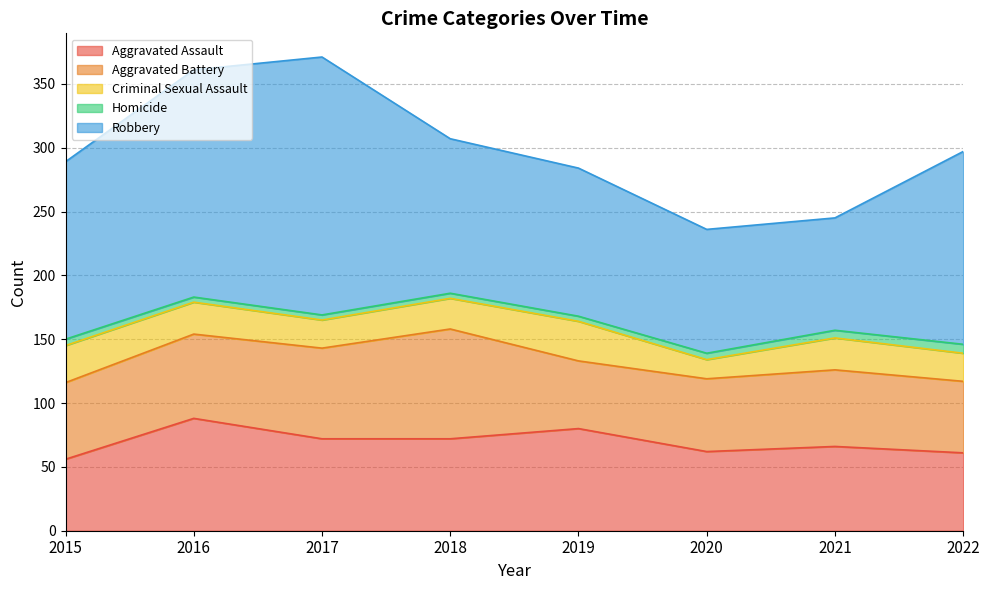

What is the value of the Criminal Sexual Assault point at the 3rd from the left?

22